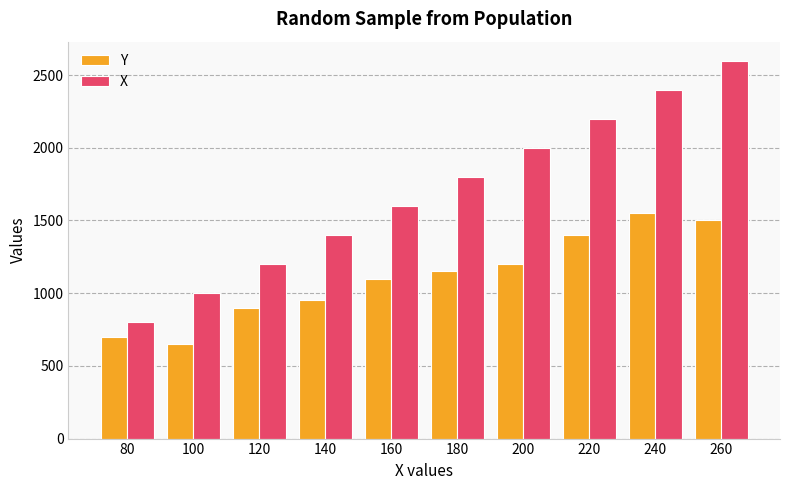

What is the value of the Y bar at the 5th from the left?

1100